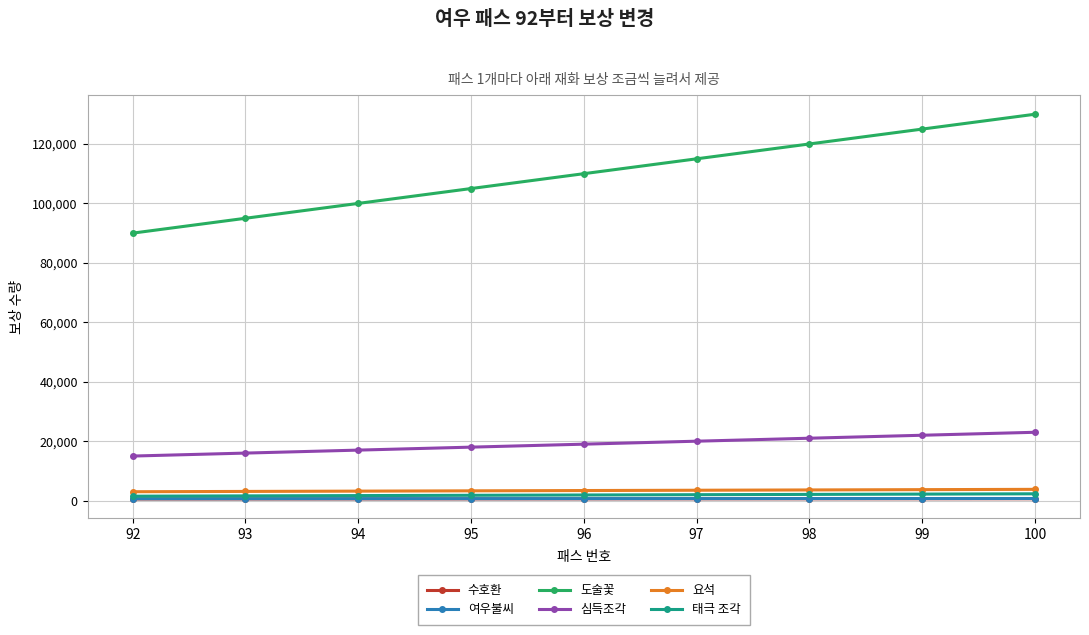

What is the sum of all 도술꽃 values?

990000